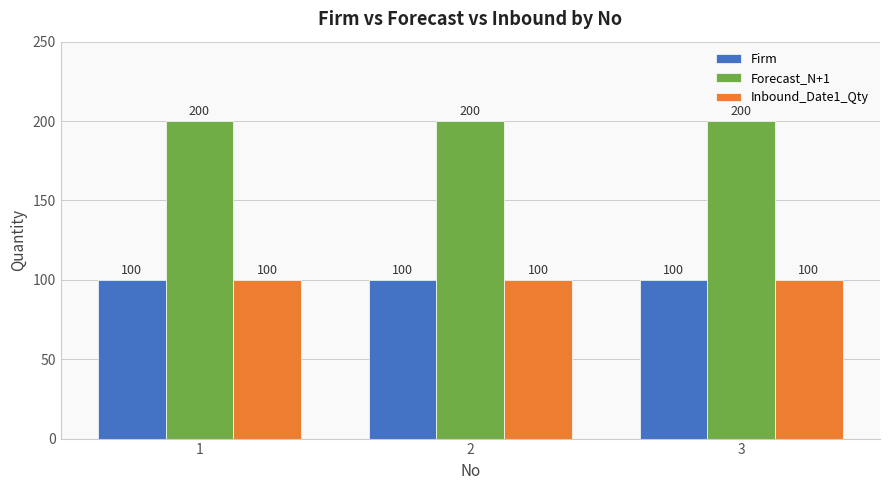

Reading right to left, transcribe all the data shown in this chart.

Firm: 100	100	100
Forecast_N+1: 200	200	200
Inbound_Date1_Qty: 100	100	100